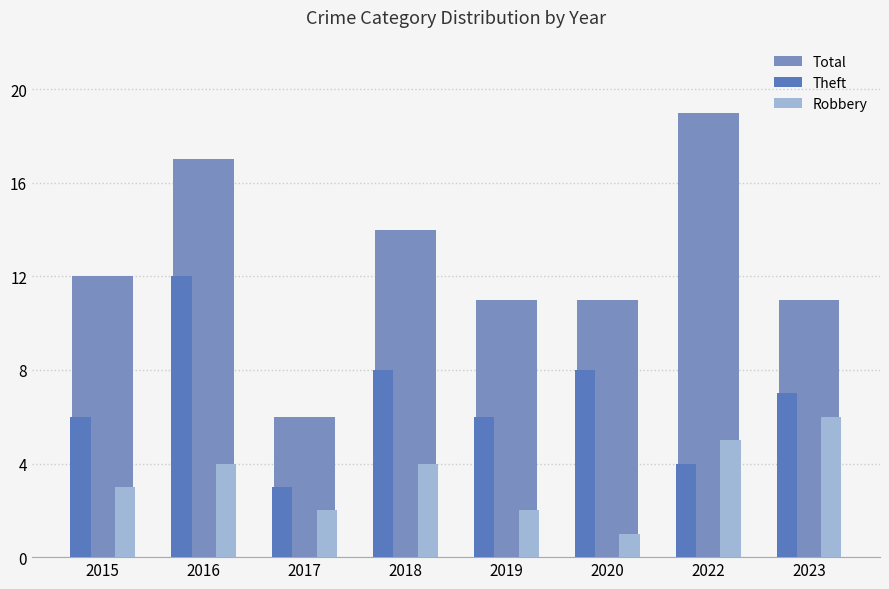

How many values in the Total series are below 12?

4